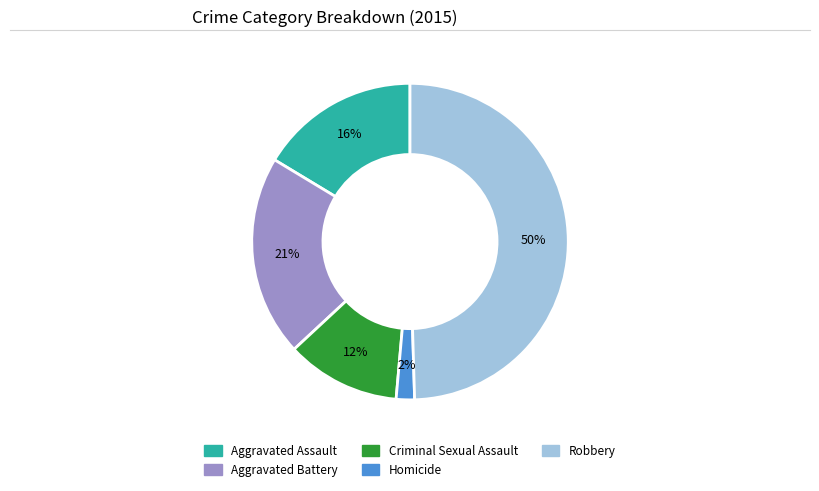

Do Robbery and Aggravated Battery together represent more than half of the pie?

Yes